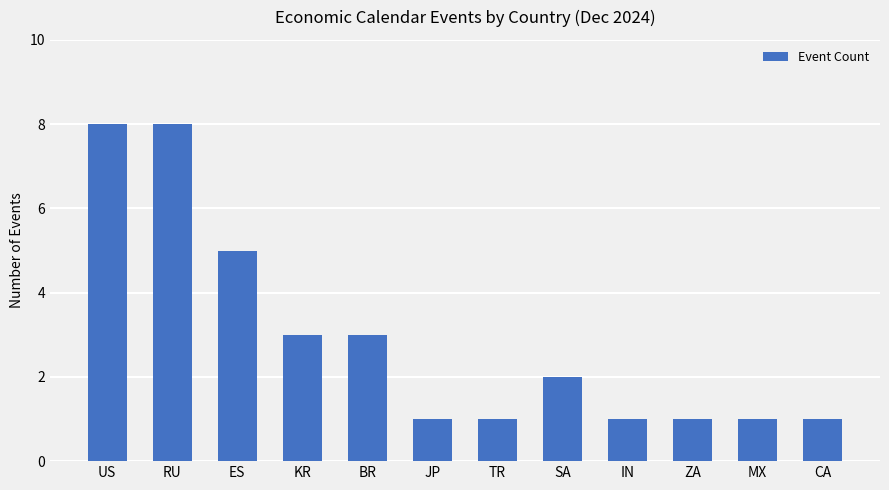

What is the maximum value shown in the chart?

8